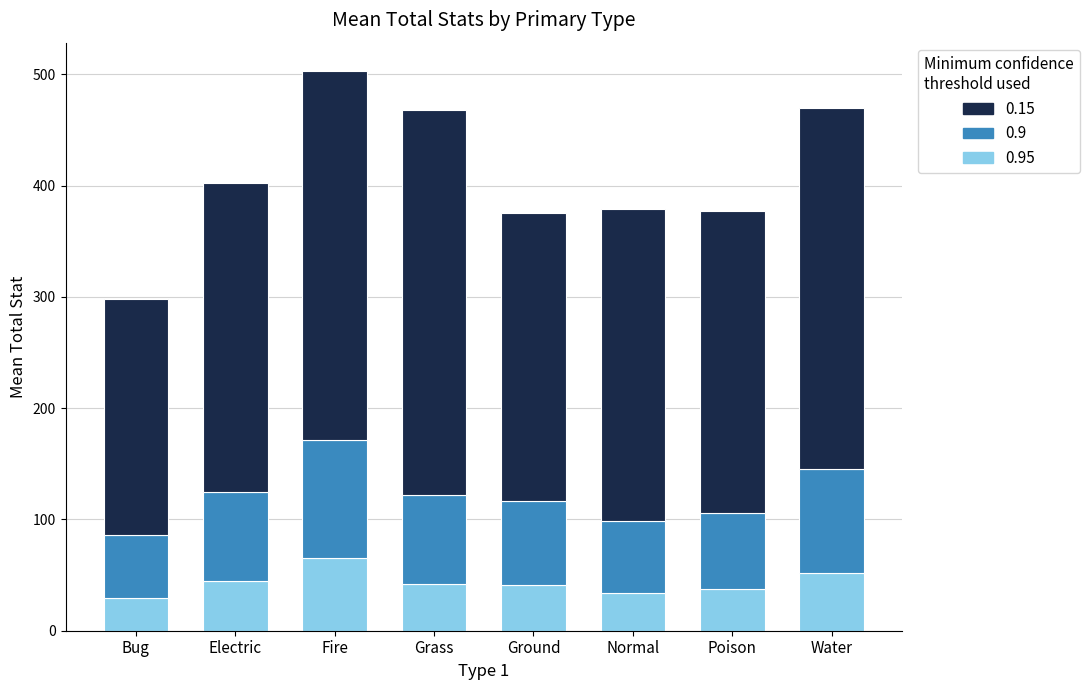

What is the total value across all series at Normal?

378.5